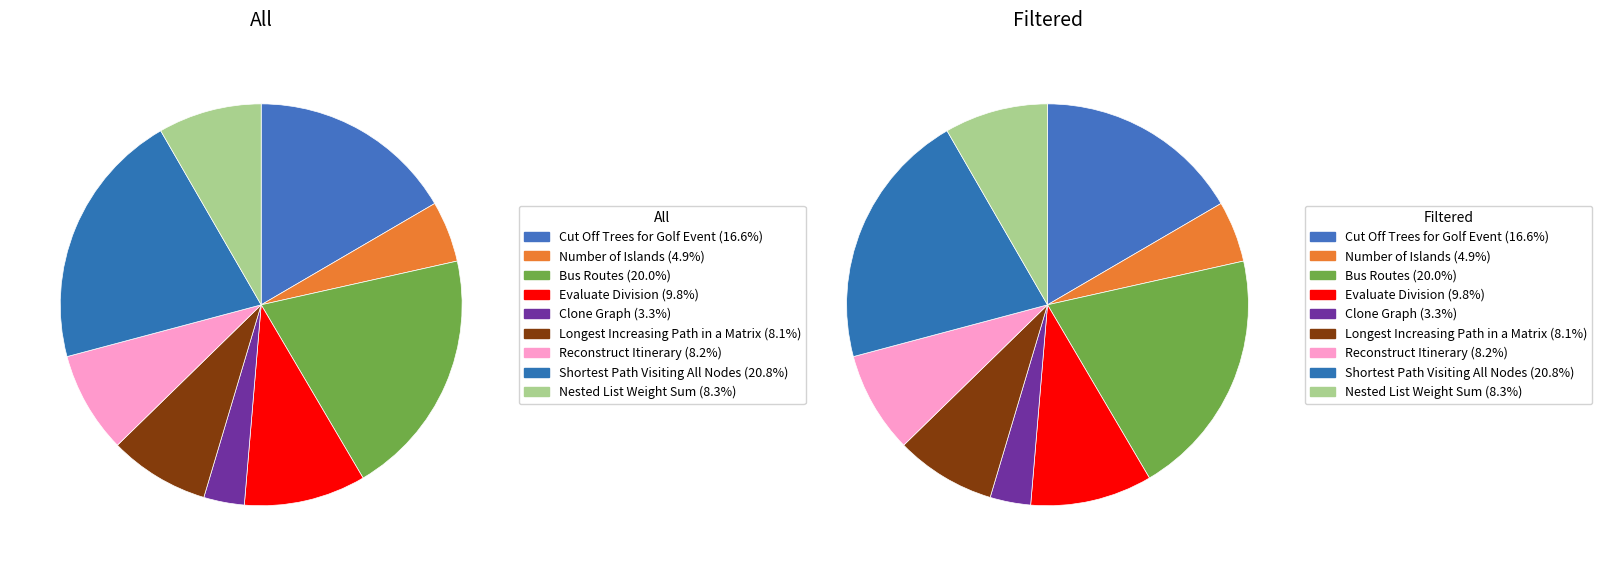

Which category has the biggest portion of the pie?

Shortest Path Visiting All Nodes